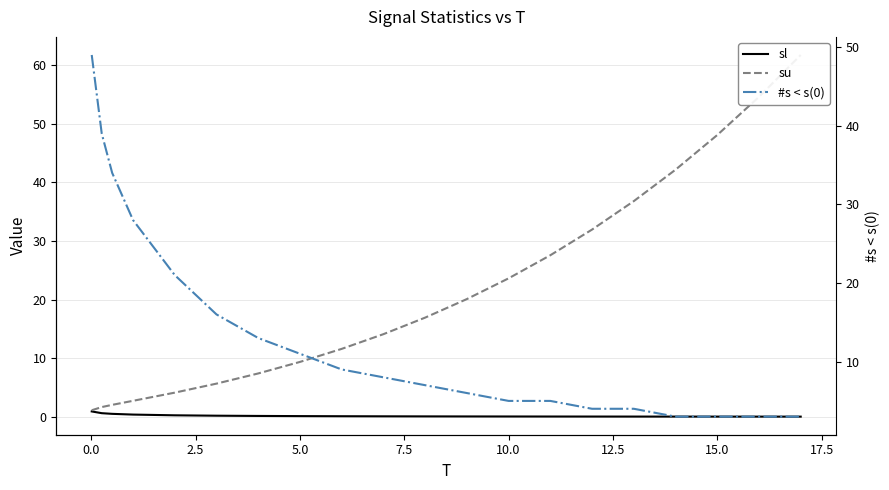

What is the difference between the maximum and minimum values in the sl series?

0.9